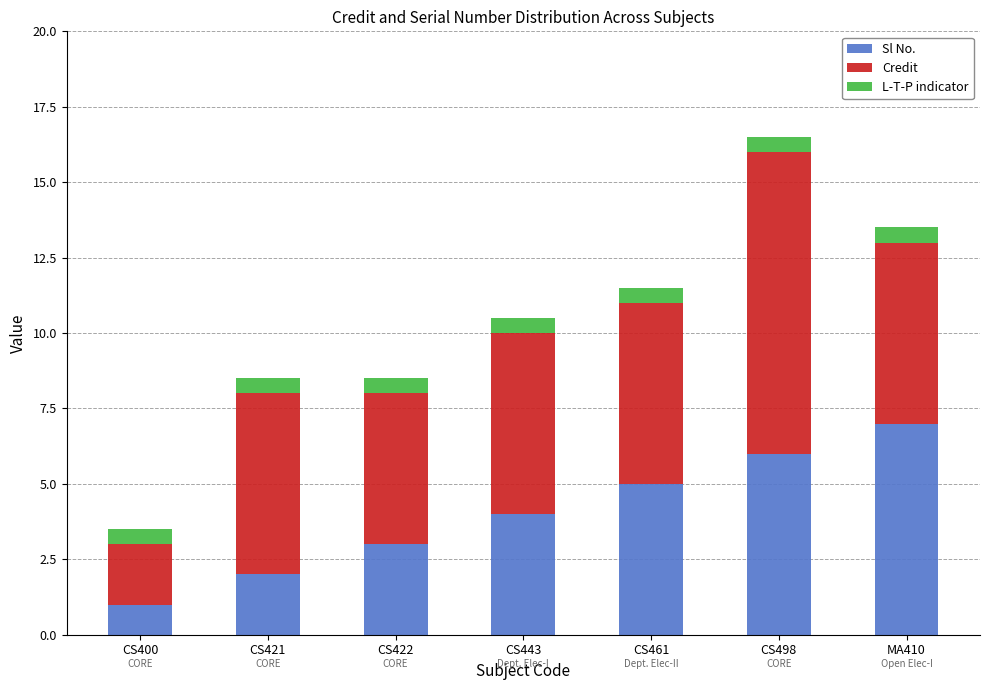

Is it true that Sl No. equals 4.0 at CS443?

True